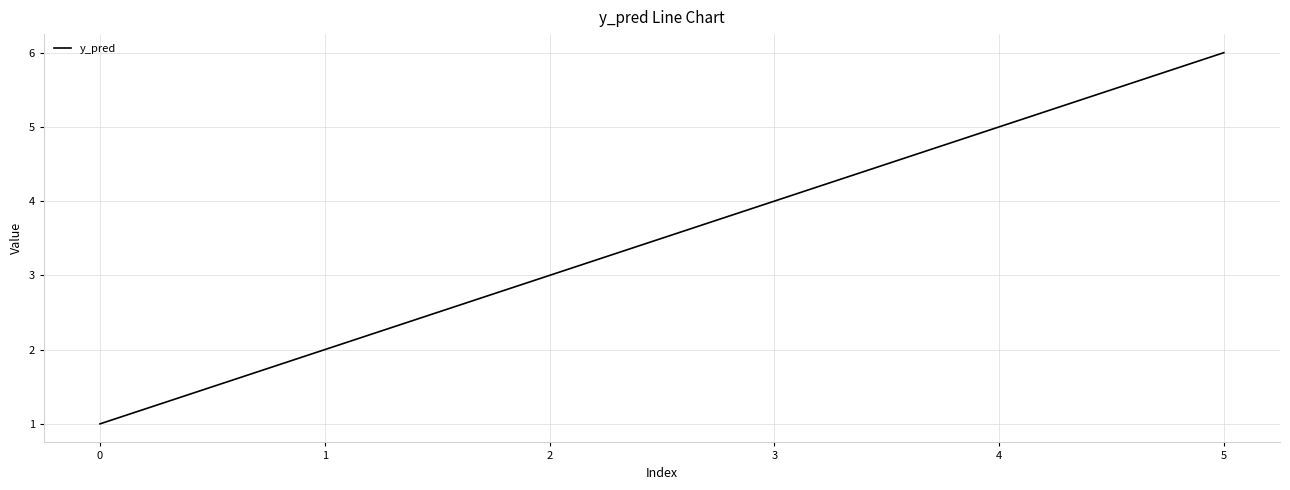

List the labels in order of value, largest first.

5, 4, 3, 2, 1, 0